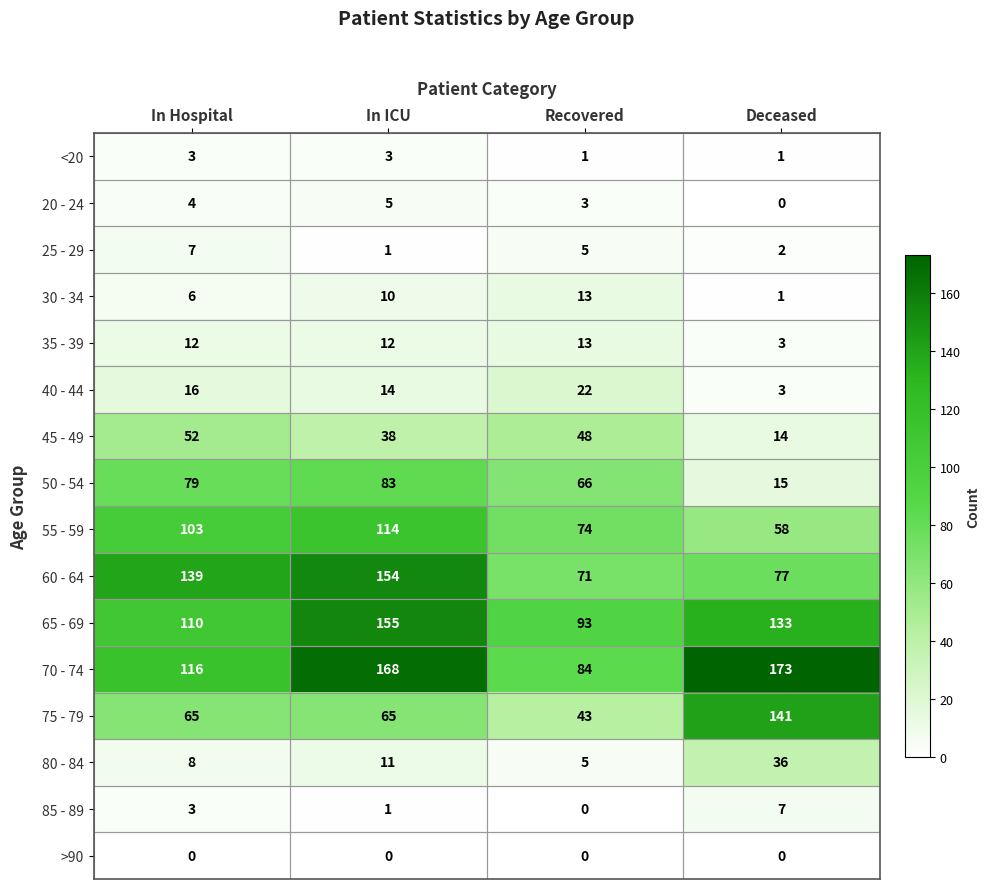

How many distinct data groups are displayed?

16